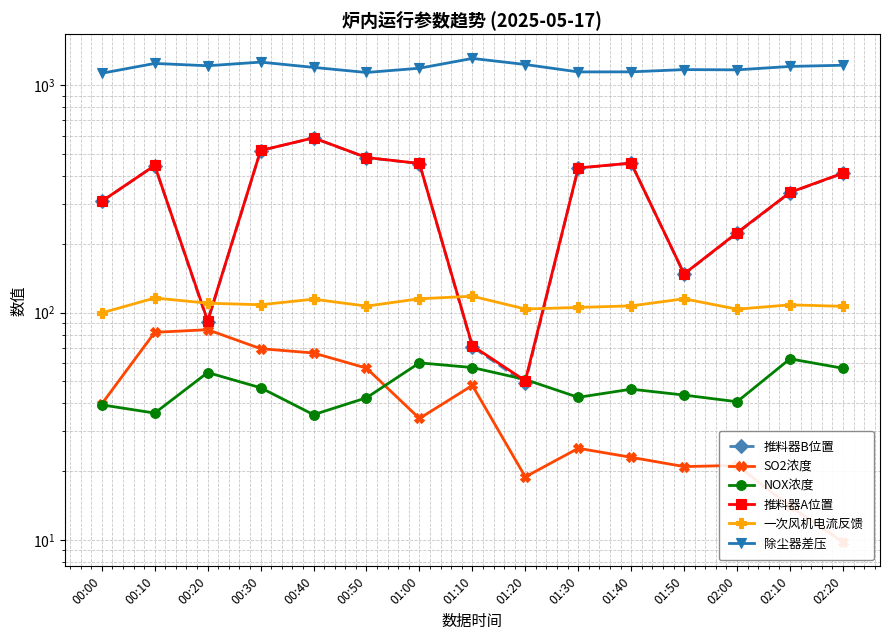

How many categories are shown in the chart?

15